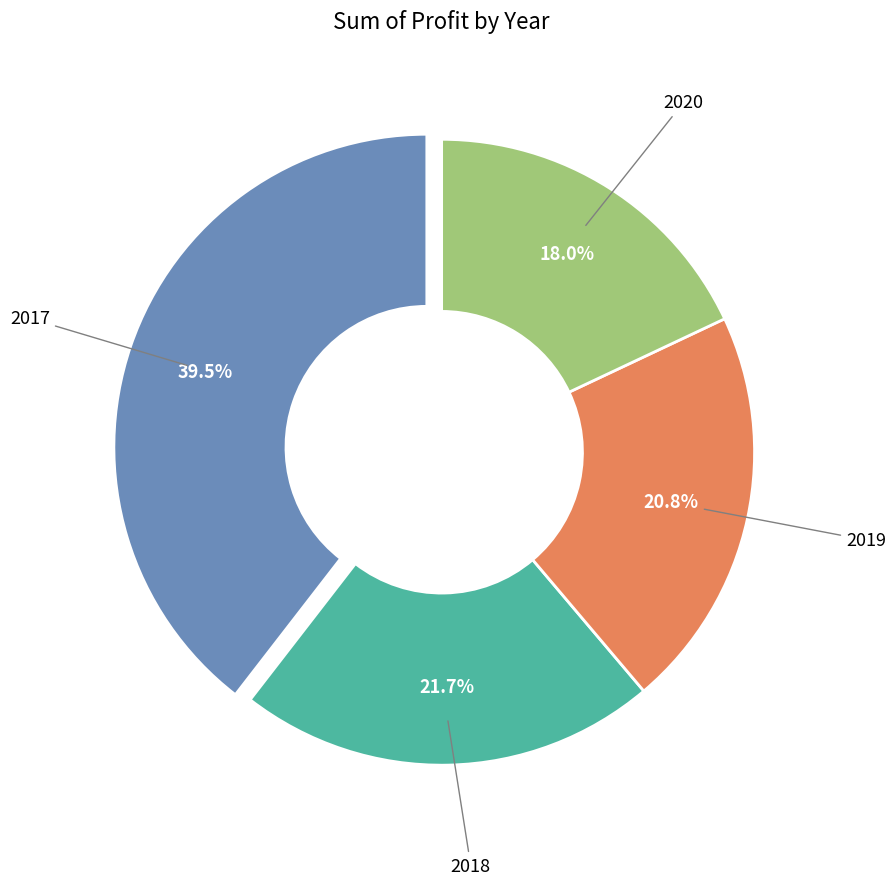

Does any single category account for the majority?

No